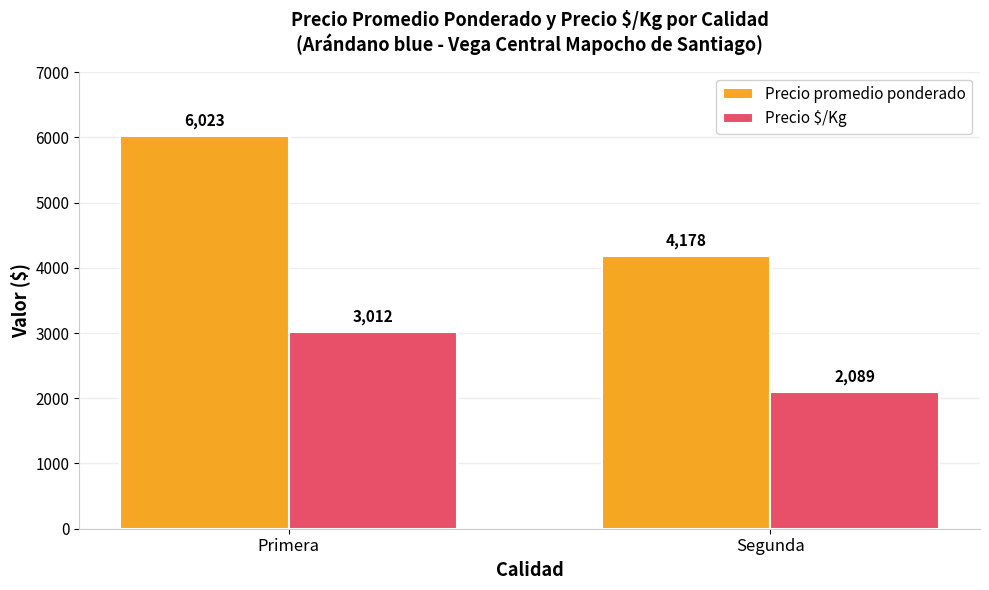

List the series in order of their overall mean, lowest first.

Precio $/Kg, Precio promedio ponderado